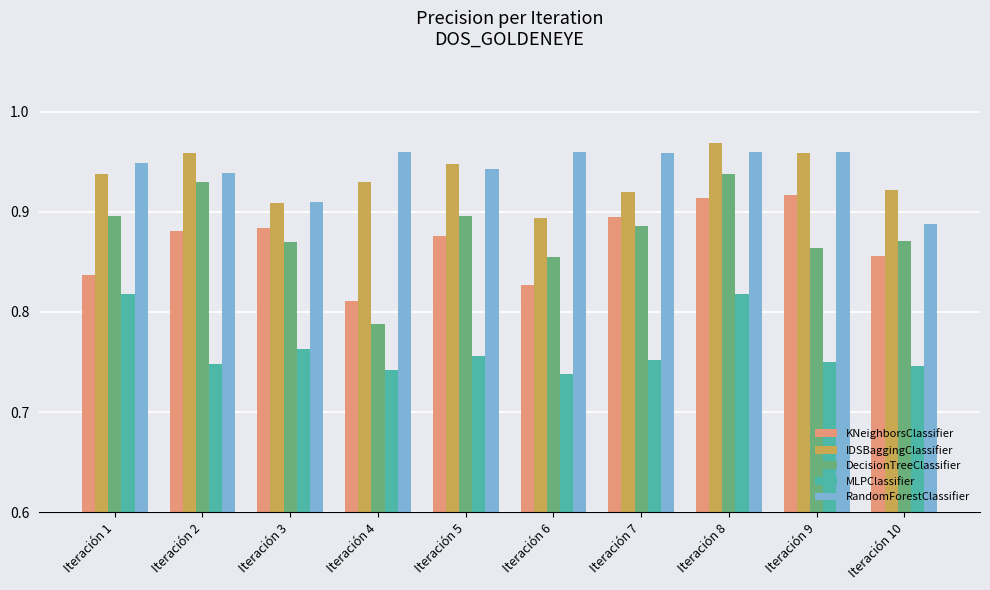

The IDSBaggingClassifier series shows 0.5 at Iteración 2. True or false?

False